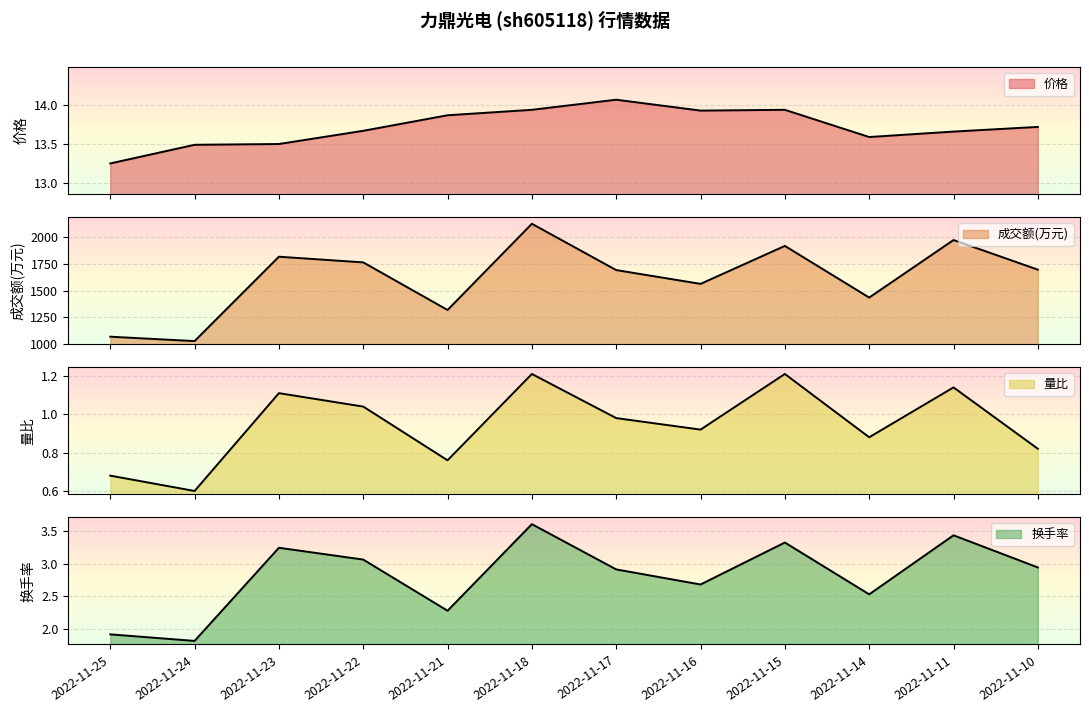

Is the value of 换手率 at 2022-11-25 greater than the value of 成交额(万元) at 2022-11-16?

No